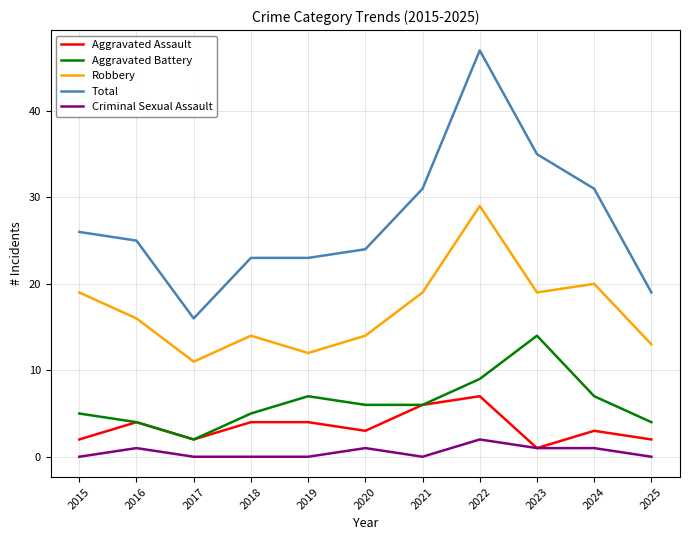

What is the maximum value for Total?

47